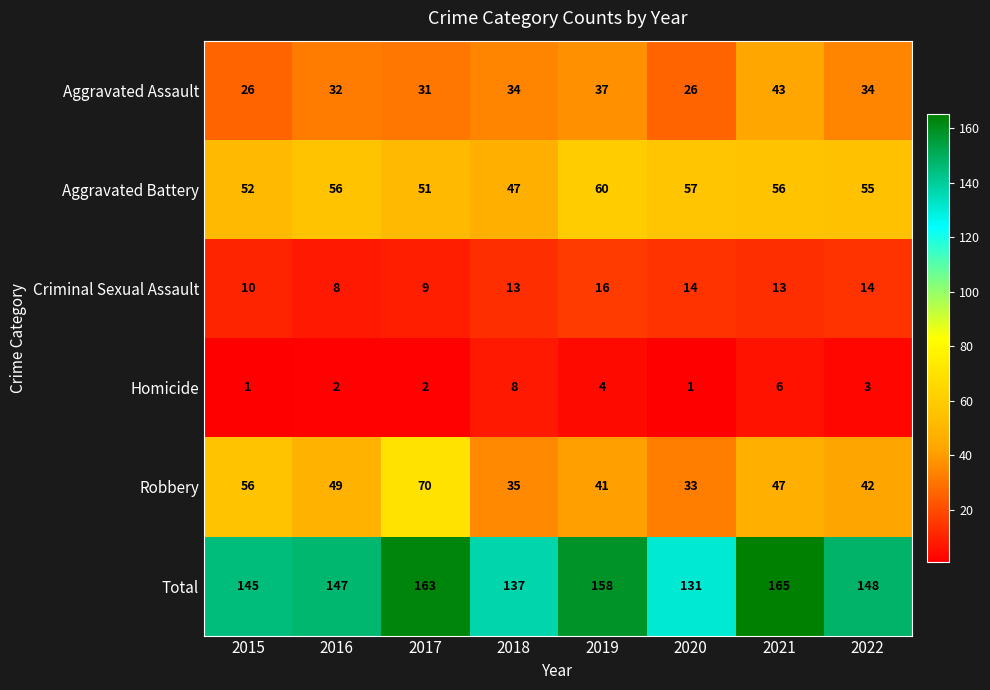

Which series changed the most between 2021 and 2022?

Total